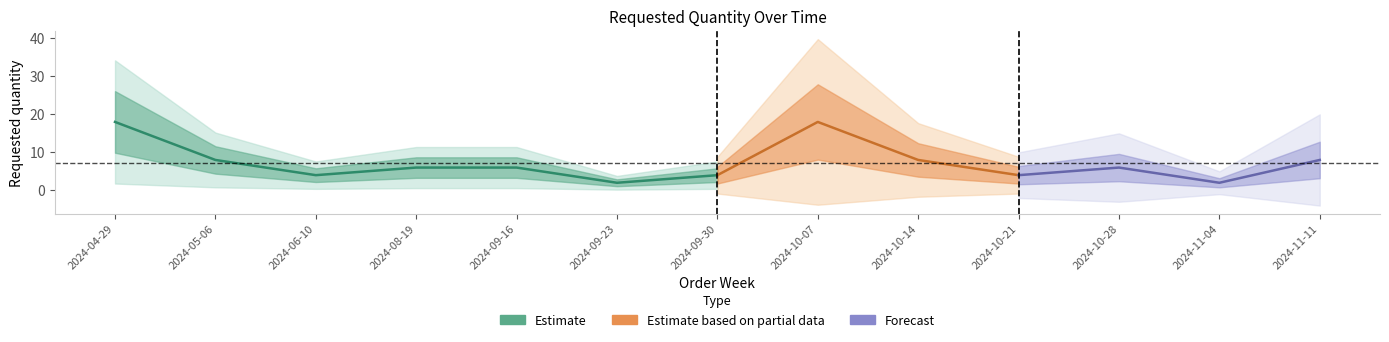

What is the label of the 13th point from the right?

2024-04-29